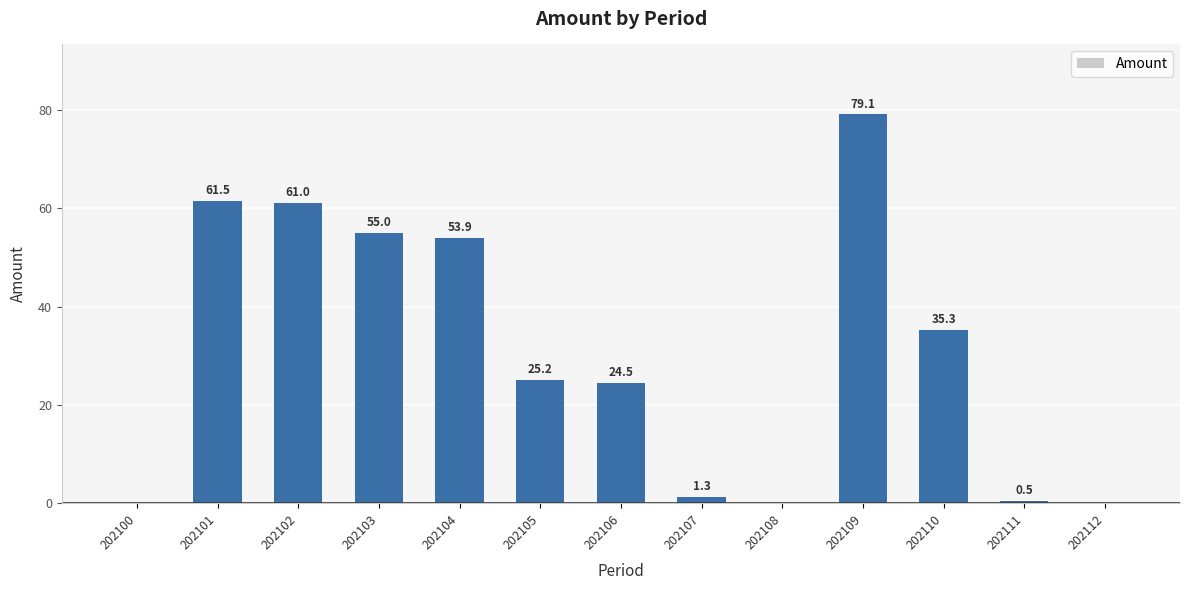

What is the sum of the values at 202104 and 202111?

54.4